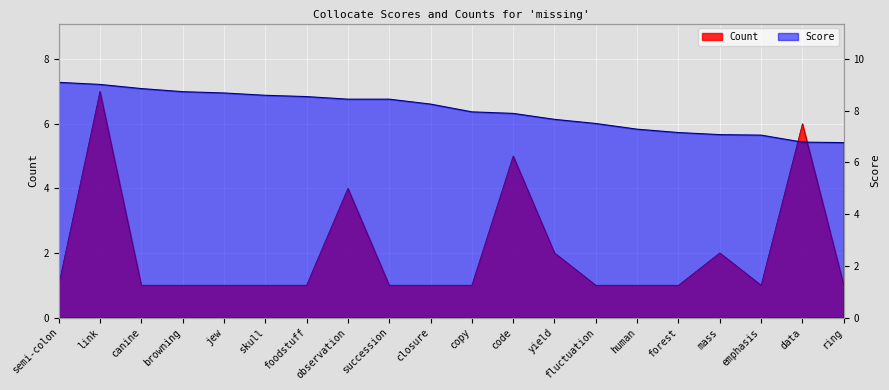

True or false: Score has more than 1 interior local peaks.

False